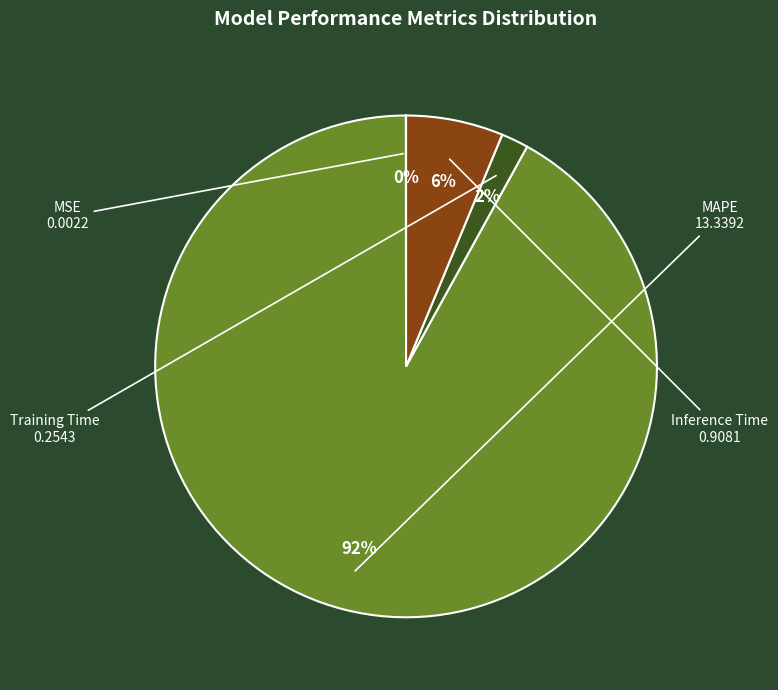

Is there any slice that represents more than half of the pie?

Yes